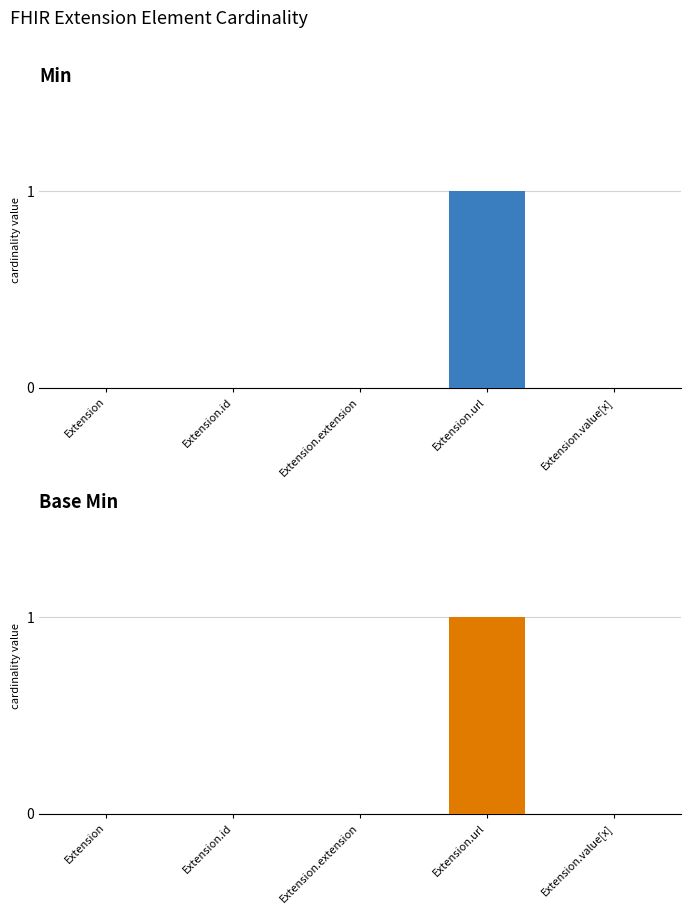

What are all the series names shown in the legend?

Min, Base Min